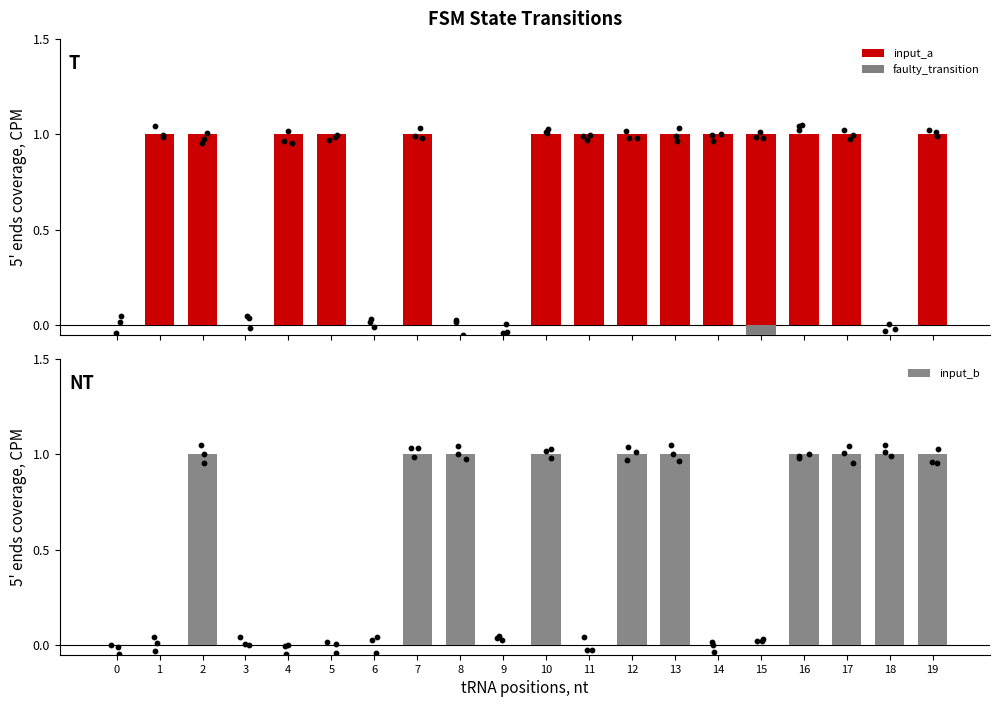

At how many categories does at least one series exceed 0?

16